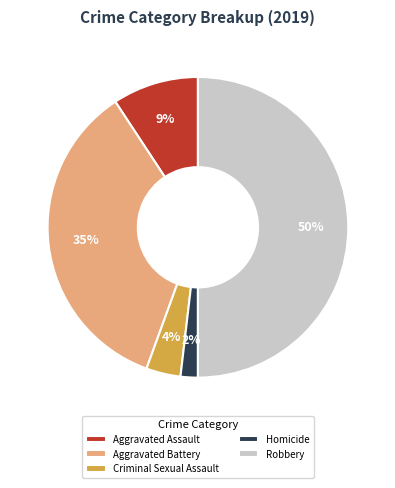

Rank the categories by value from lowest to highest.

Homicide, Criminal Sexual Assault, Aggravated Assault, Aggravated Battery, Robbery